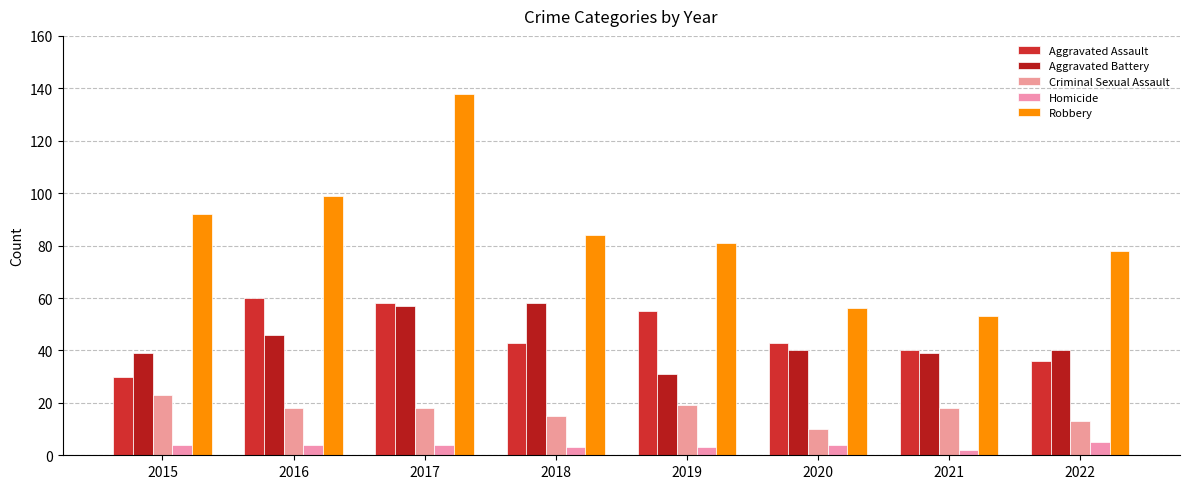

How many series are shown in this chart?

5